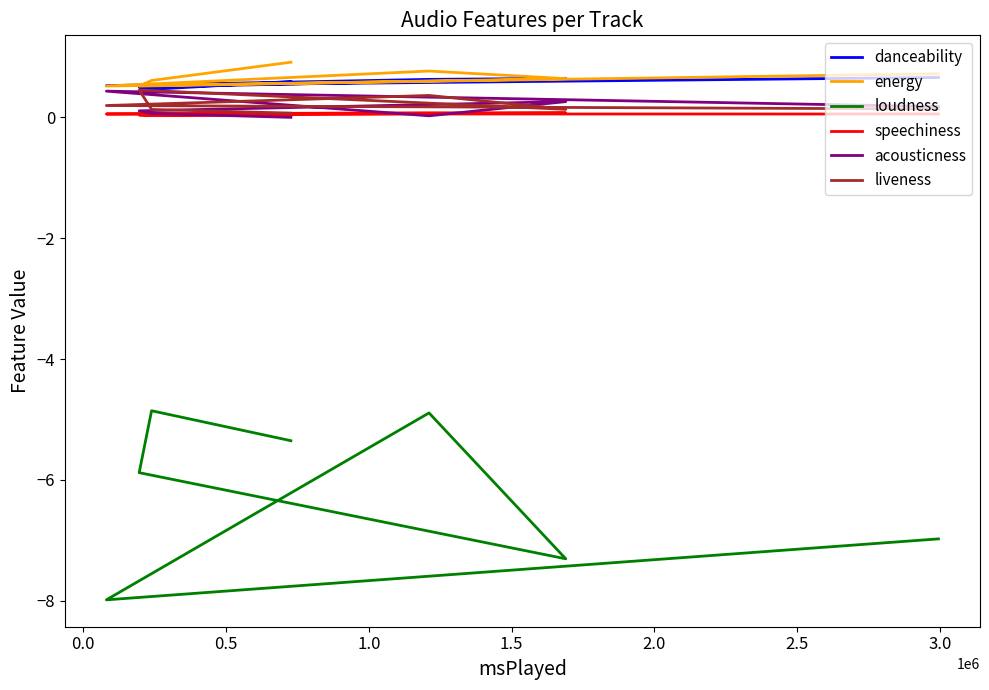

Is this an area chart (filled region under the line)?

No